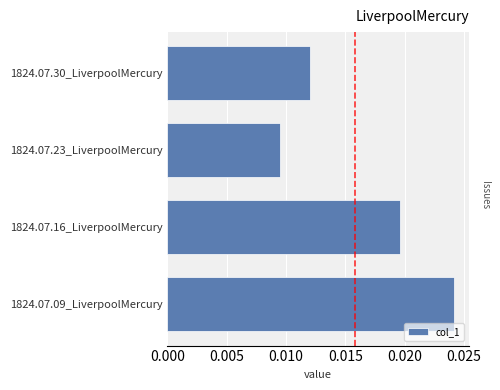

Rank the categories by value from lowest to highest.

1824.07.23_LiverpoolMercury, 1824.07.30_LiverpoolMercury, 1824.07.16_LiverpoolMercury, 1824.07.09_LiverpoolMercury